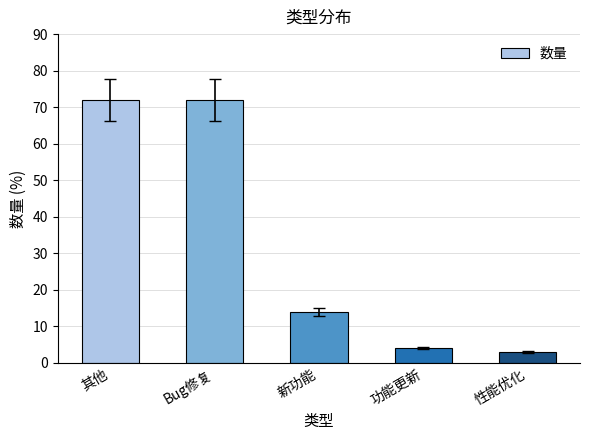

At which label is the value closest to 37?

新功能